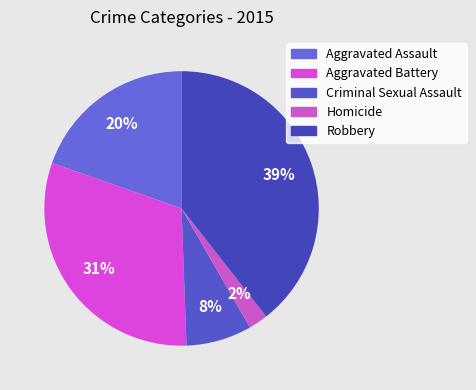

To the nearest percent, what percentage of the pie is Homicide?

2%